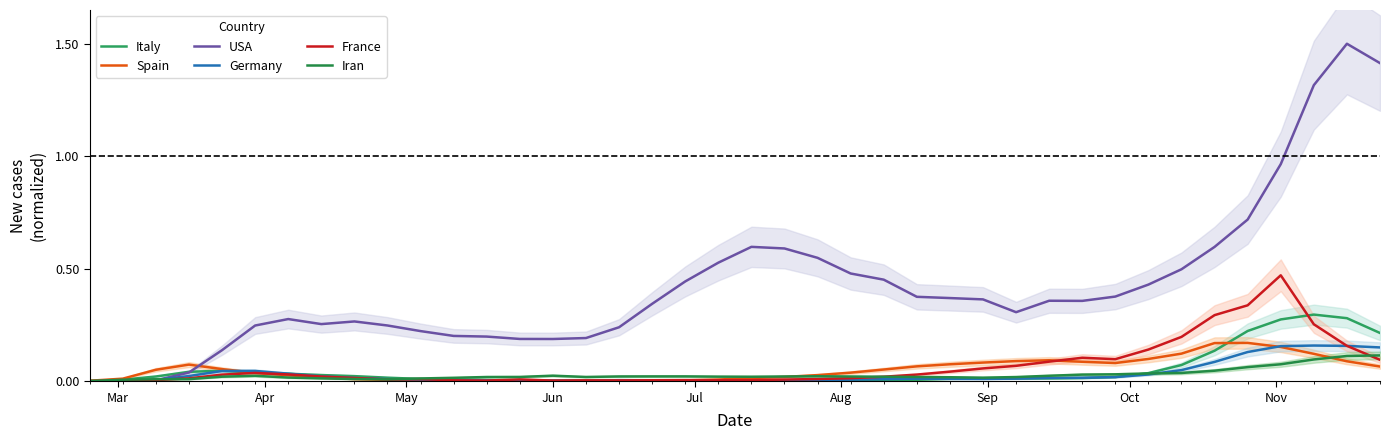

Is it true that France equals 0.0 at Aug?

True